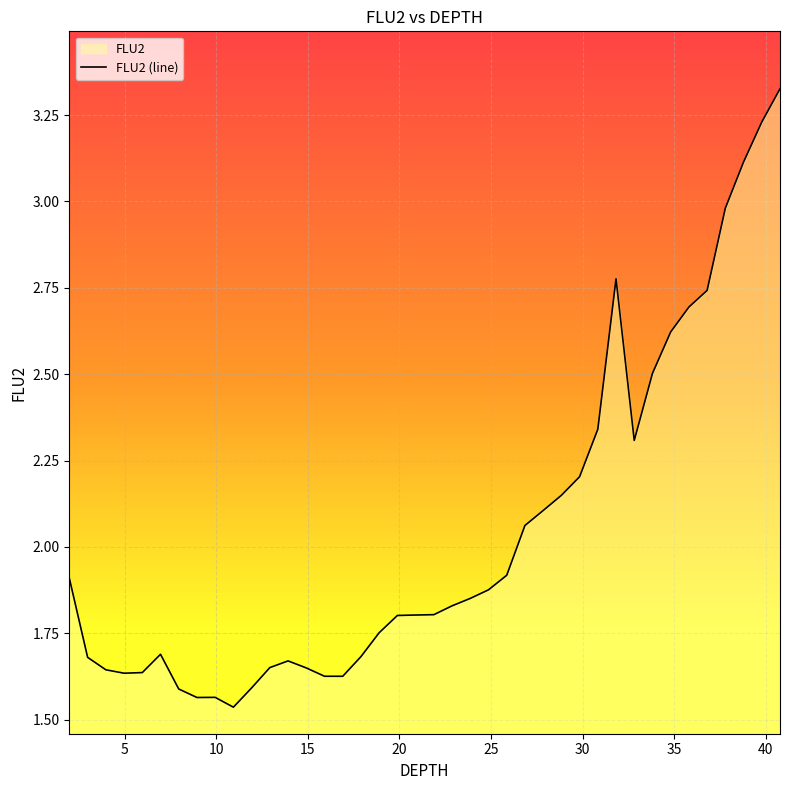

List the labels in order of value, largest first.

40.76944732666016, 39.77516937255859, 38.7808837890625, 37.78659439086914, 31.82075119018555, 36.79229736328125, 35.79799652099609, 34.80369567871094, 33.80938339233398, 30.8264274597168, 32.81507110595703, 29.83209991455078, 28.83776664733887, 27.84342765808105, 26.84908485412598, 25.854736328125, 1.988941669464111, 24.86038398742676, 23.86602592468262, 22.87166404724121, 21.87729644775391, 20.88292503356934, 19.88854789733887, 18.89416694641113, 6.961211681365967, 17.8997802734375, 2.983405351638794, 13.92218685150146, 12.92777633666992, 14.91659259796143, 3.977864027023315, 5.966767311096191, 4.972318172454834, 15.9109935760498, 16.9053897857666, 11.9333610534668, 7.955650806427002, 9.944515228271484, 8.950085639953613, 10.93894004821777